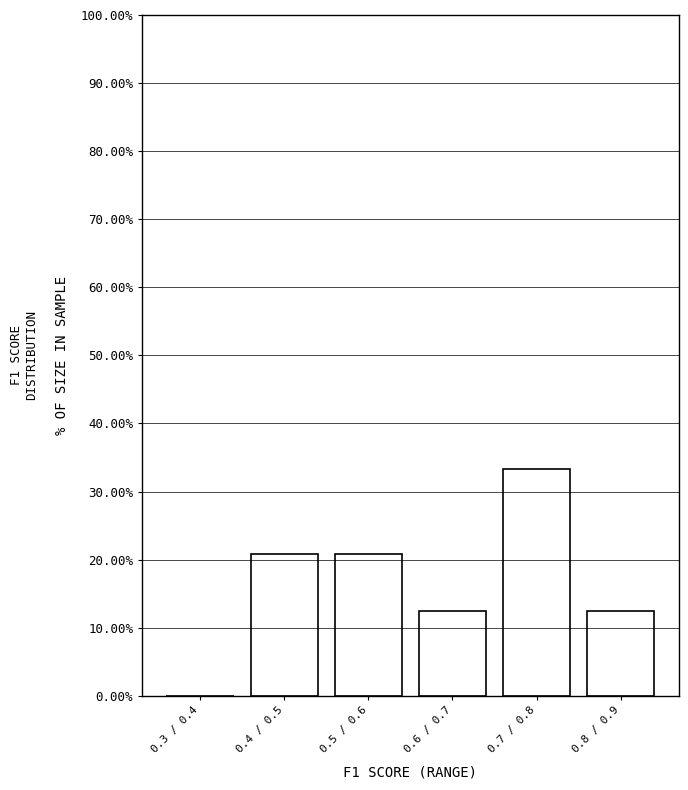

Reading left to right, list all the values displayed in this chart.

0.3 / 0.4=0.0	0.4 / 0.5=20.8	0.5 / 0.6=20.8	0.6 / 0.7=12.5	0.7 / 0.8=33.3	0.8 / 0.9=12.5